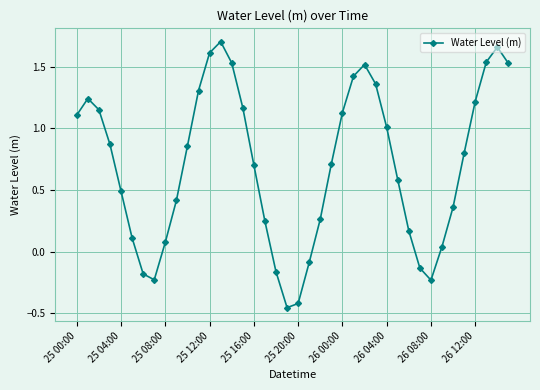

What is the value of the 9th point from the left?

0.1